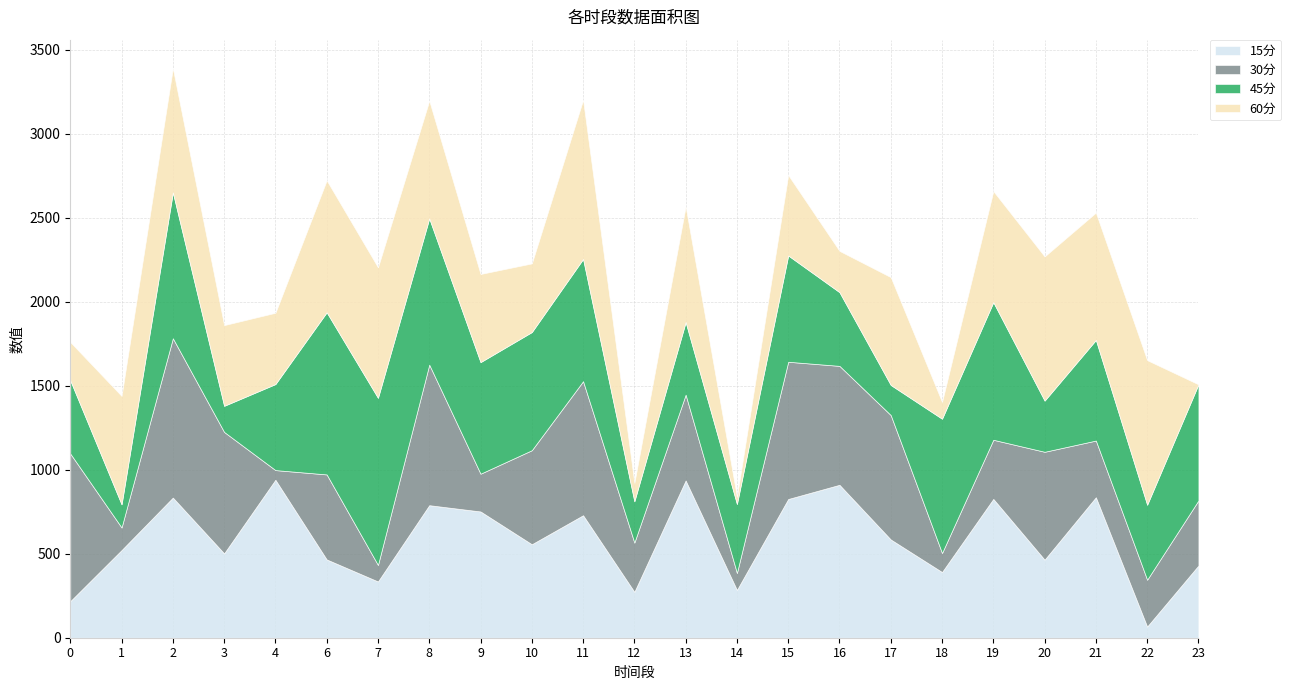

Reading right to left, list all the values displayed in this chart.

15分: 23=430.1	22=66.5	21=836.5	20=464.7	19=826.5	18=391.2	17=584.9	16=910.5	15=826.0	14=284.6	13=936.4	12=273.3	11=729.3	10=556.5	9=751.7	8=789.1	7=335.0	6=466.1	4=940.6	3=502.3	2=834.4	1=521.8	0=217.7
30分: 23=387.4	22=278.8	21=337.5	20=642.3	19=352.1	18=113.2	17=740.7	16=708.0	15=817.0	14=100.9	13=510.9	12=293.2	11=798.0	10=559.9	9=224.8	8=836.8	7=98.2	6=506.1	4=57.5	3=722.9	2=948.6	1=134.5	0=878.8
45分: 23=691.2	22=446.4	21=599.1	20=304.6	19=819.3	18=799.5	17=179.2	16=438.7	15=632.8	14=410.6	13=432.0	12=245.7	11=727.6	10=703.4	9=664.3	8=870.7	7=995.0	6=965.3	4=512.0	3=155.4	2=868.2	1=137.7	0=435.6
60分: 23=0.0	22=860.9	21=758.2	20=858.7	19=661.3	18=100.1	17=642.1	16=245.9	15=479.1	14=42.7	13=688.5	12=109.6	11=947.7	10=408.8	9=524.9	8=700.9	7=777.1	6=785.9	4=424.7	3=480.5	2=739.8	1=645.6	0=228.3